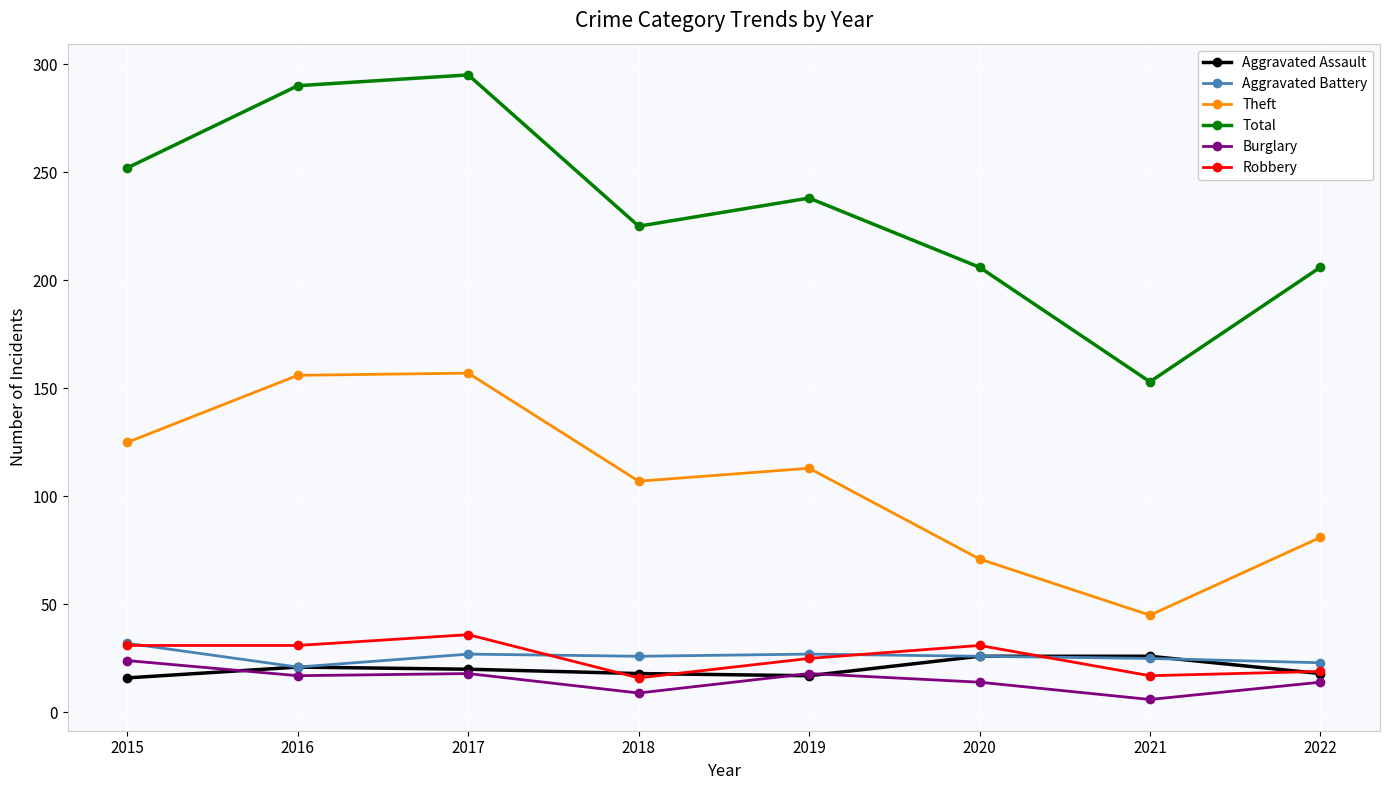

At which label does Aggravated Assault first exceed 20?

2016